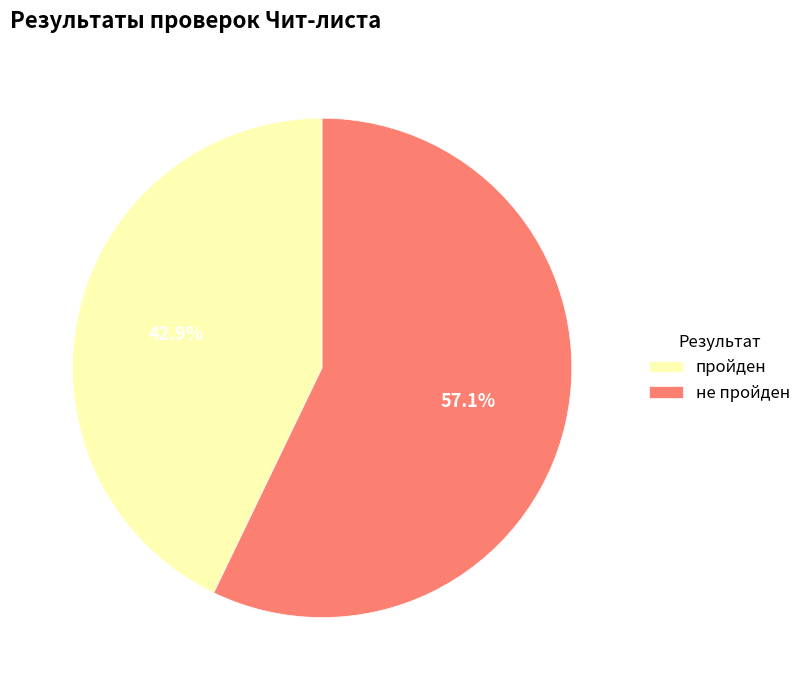

Is не пройден the majority of the pie?

Yes